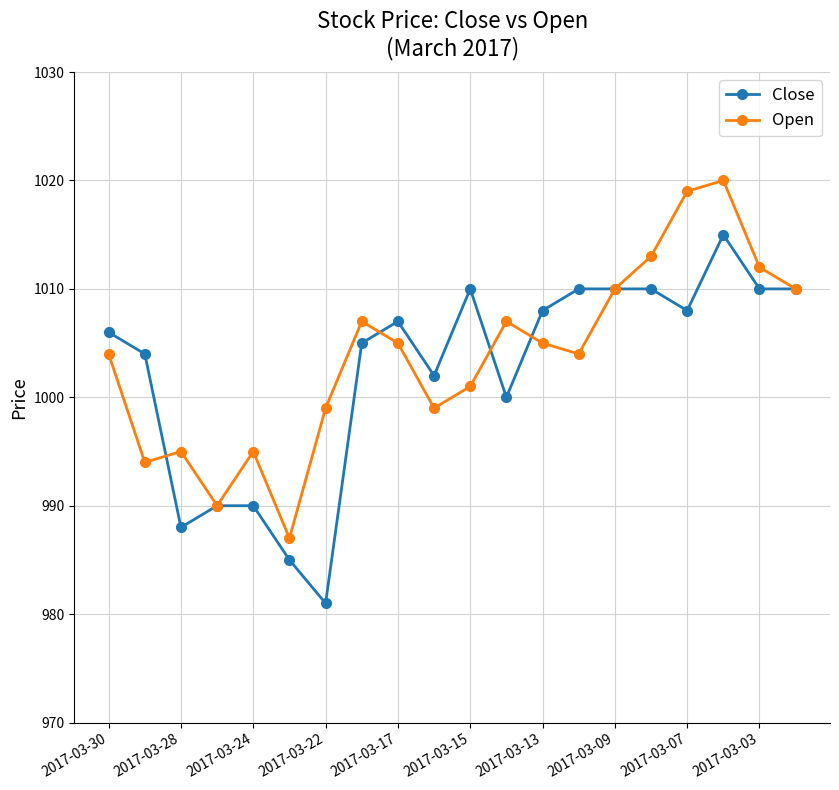

What is the greatest value displayed?

1020